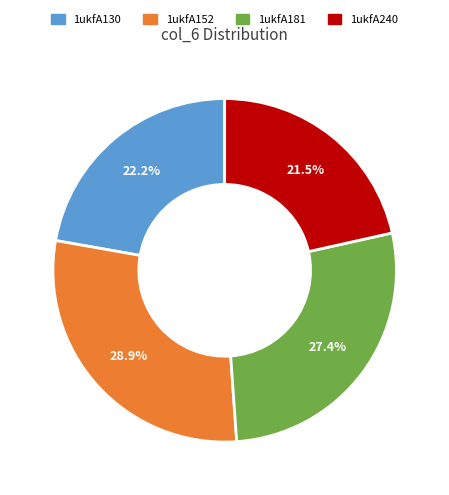

To the nearest percent, what portion does 1ukfA130 represent?

22%